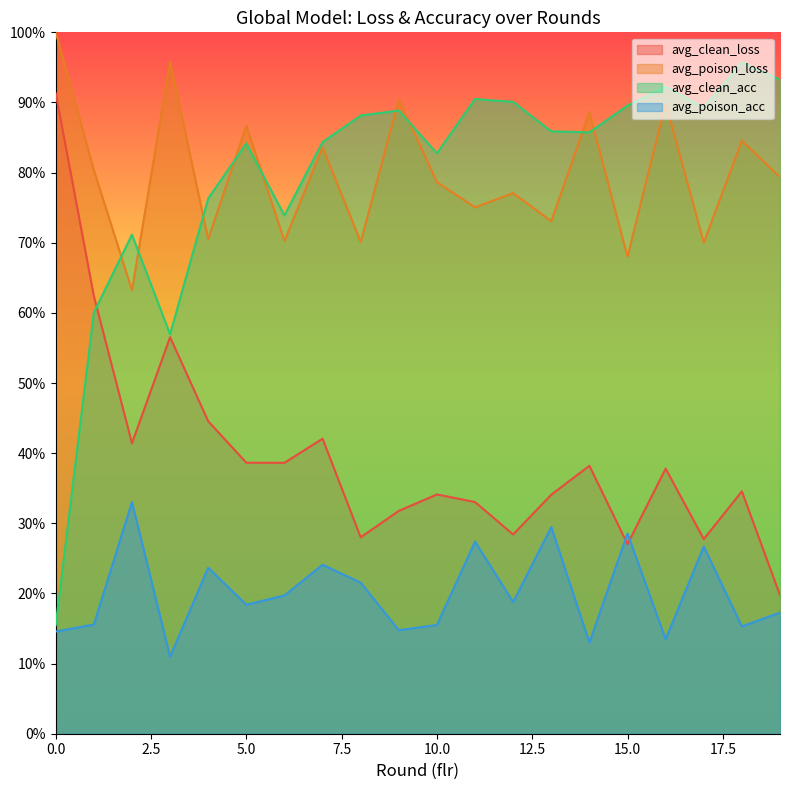

Does the chart have visible grid lines?

No